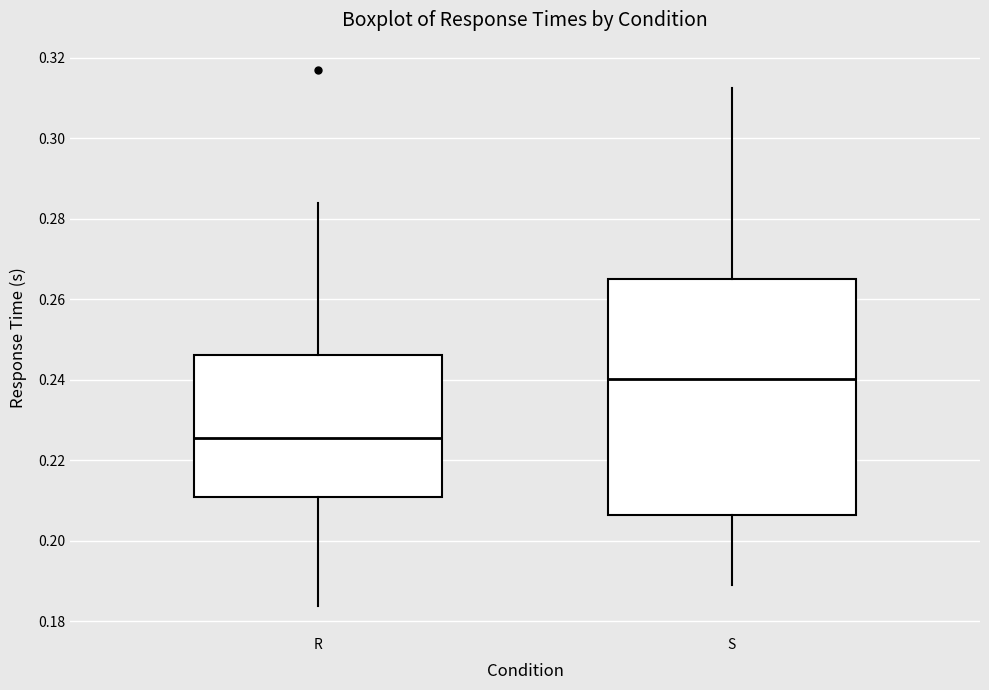

Where does the lower whisker of the box for S end on the y-axis? The values are not printed on the chart, so give them approximately, as read against the axis.

0.190